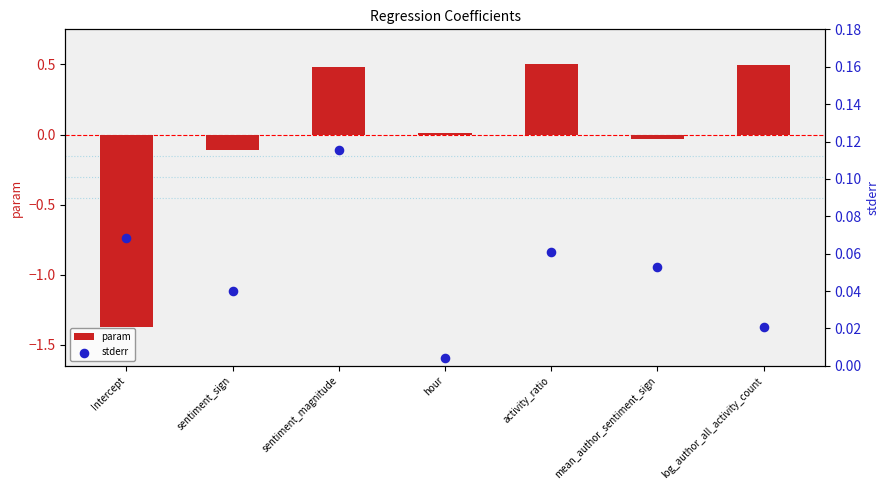

Which series has the largest Y range (max minus min)?

param